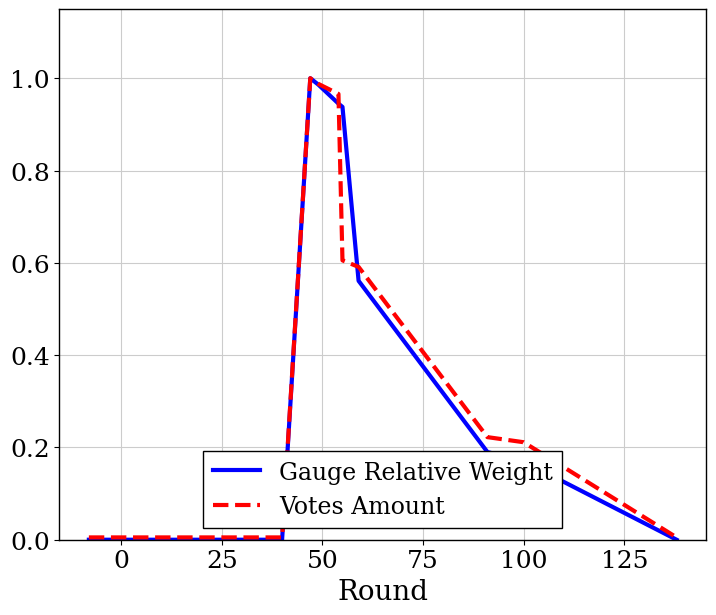

In Gauge Relative Weight, how many points are higher than both neighbors (excluding endpoints)?

1